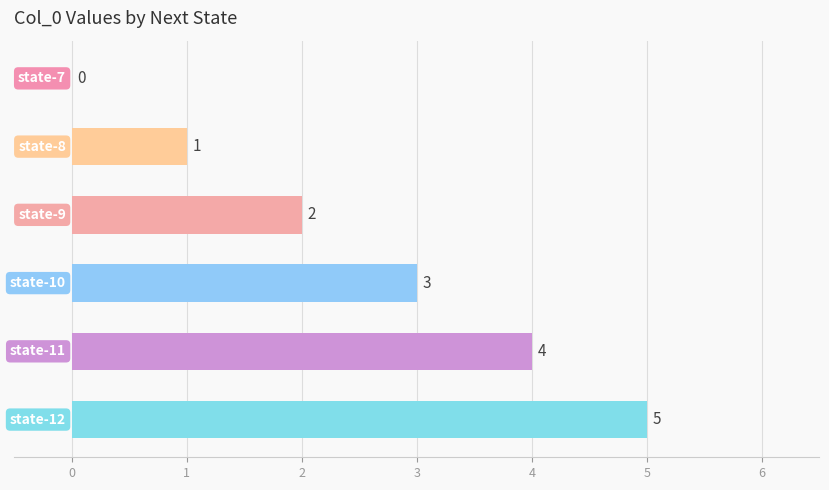

What is the greatest value displayed?

5